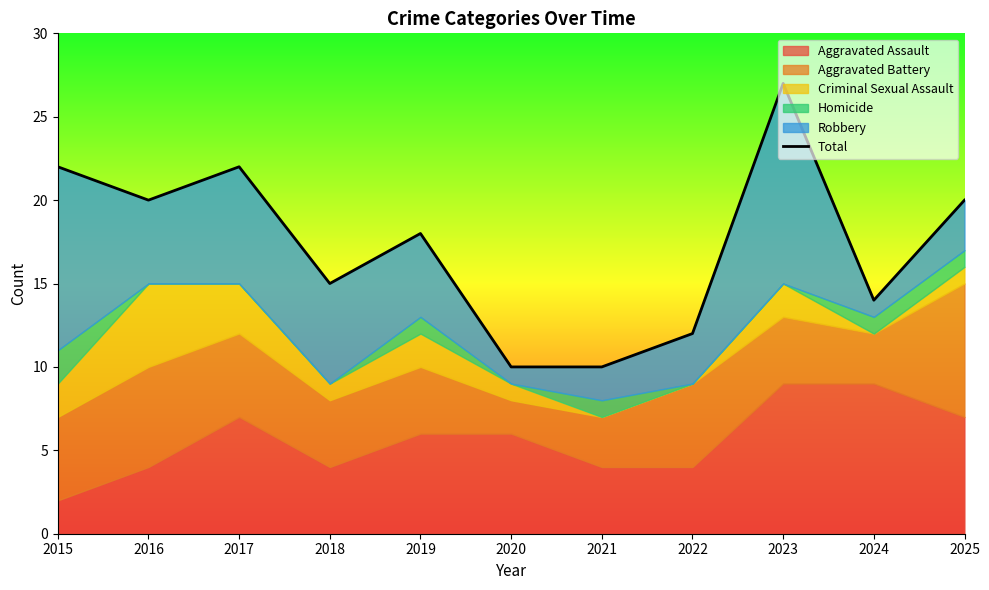

Rank the categories by value from lowest to highest.

2020, 2021, 2022, 2024, 2018, 2019, 2016, 2025, 2015, 2017, 2023